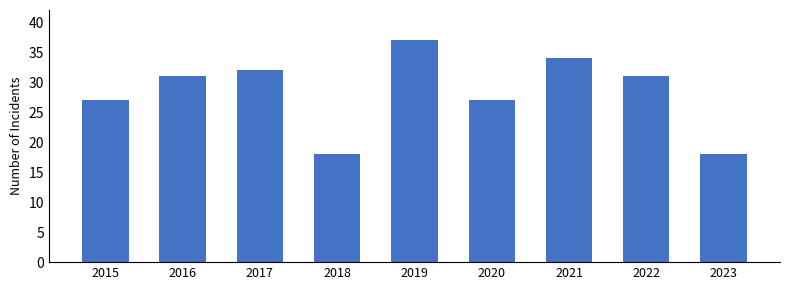

What is the value of the 7th bar from the left?

34